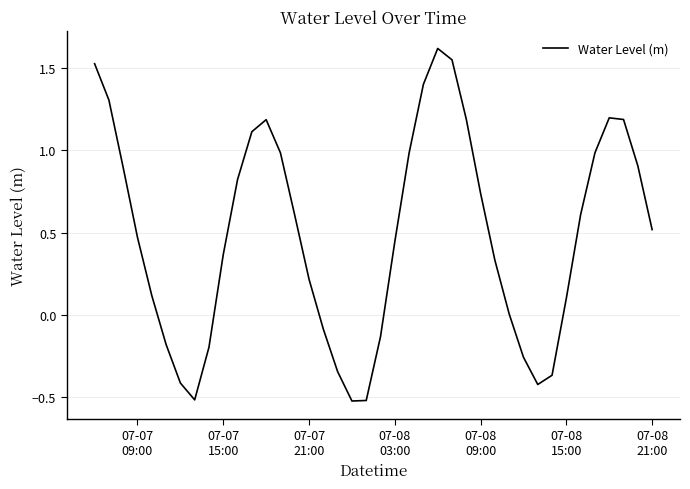

What is the difference between the maximum and minimum values?

2.1